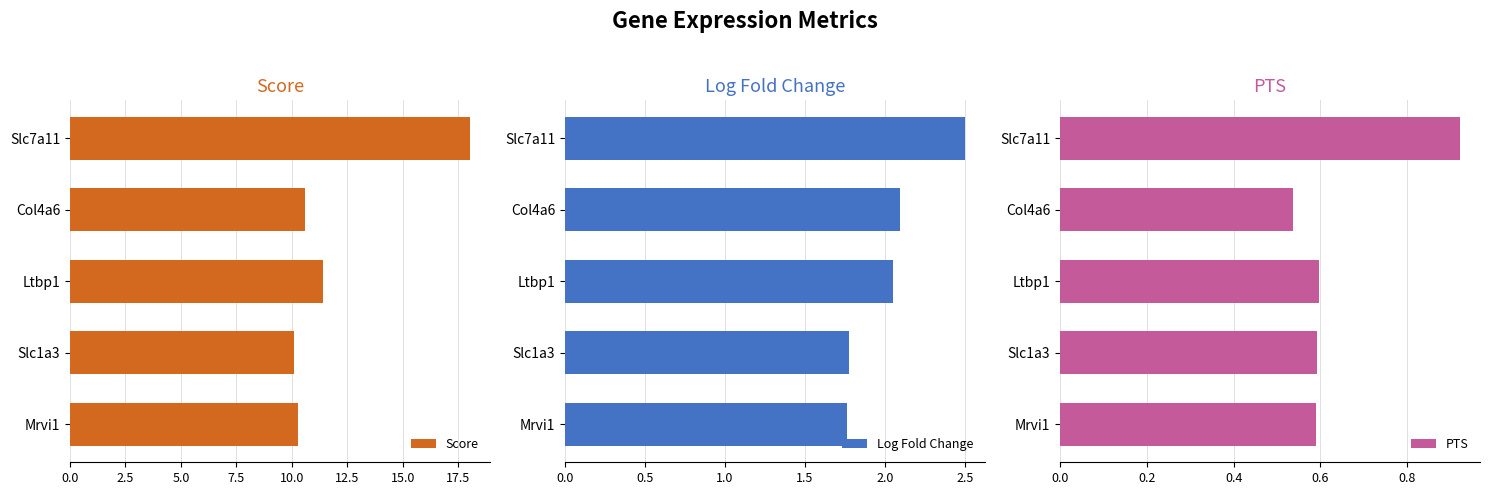

What is the smallest value displayed?

0.5